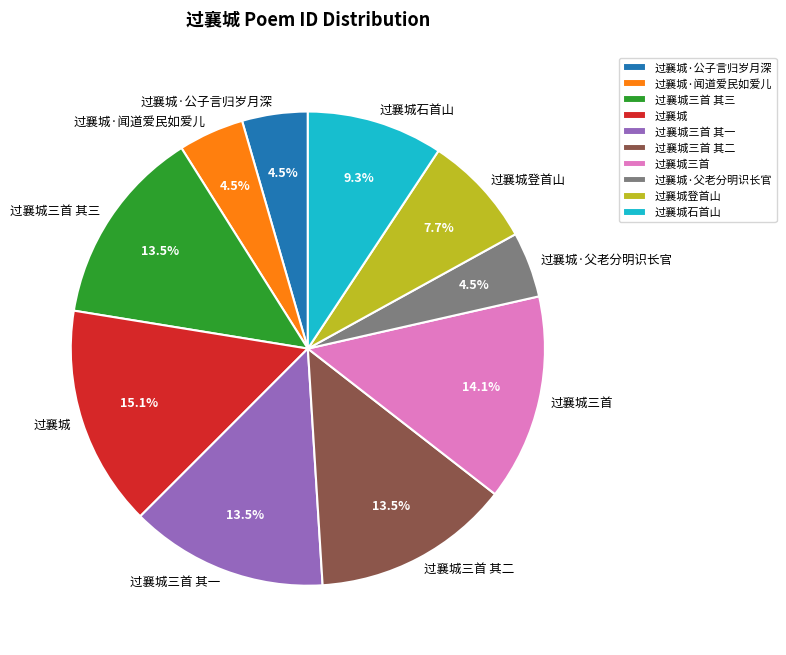

Between 过襄城三首 其三 and 过襄城·父老分明识长官, which is larger?

过襄城三首 其三